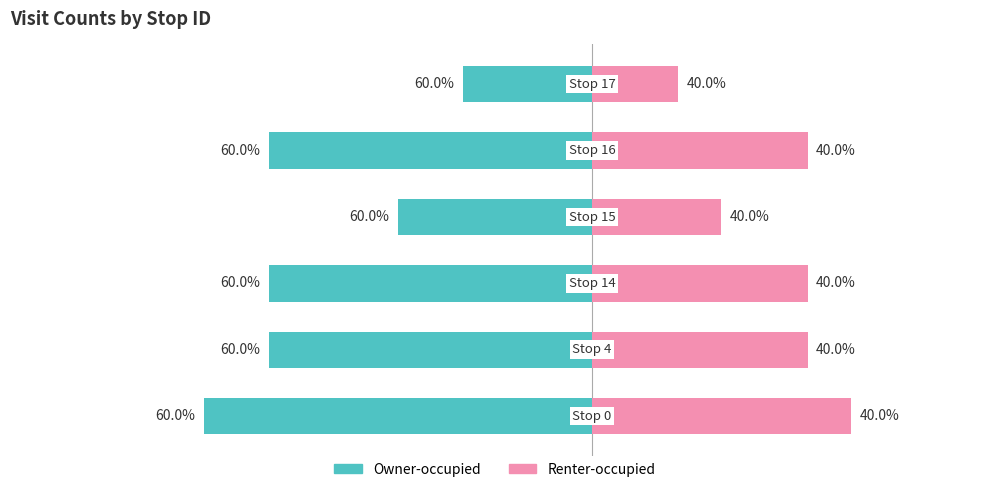

What are all the series names shown in the legend?

Owner-occupied, Renter-occupied